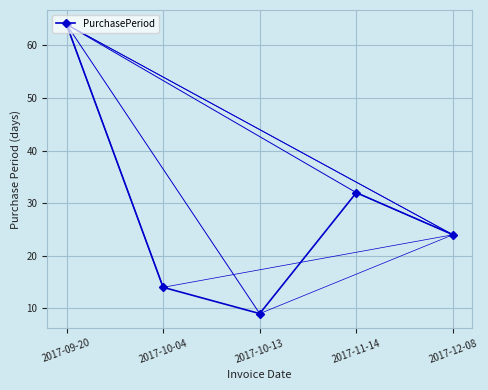

At which label does the data first exceed 24?

2017-09-20